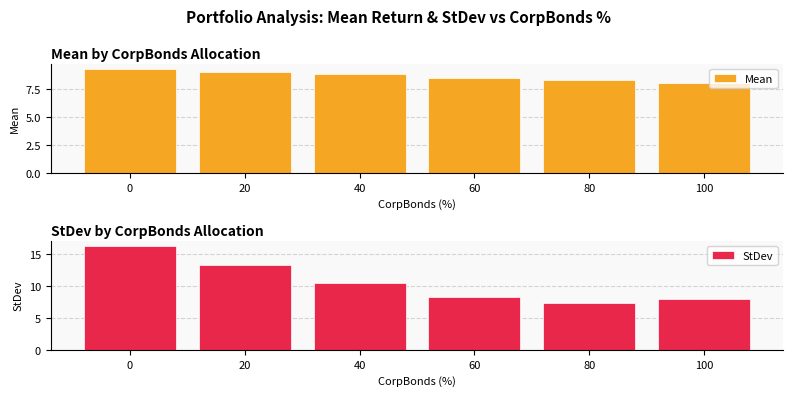

Which series has the widest spread of values?

StDev